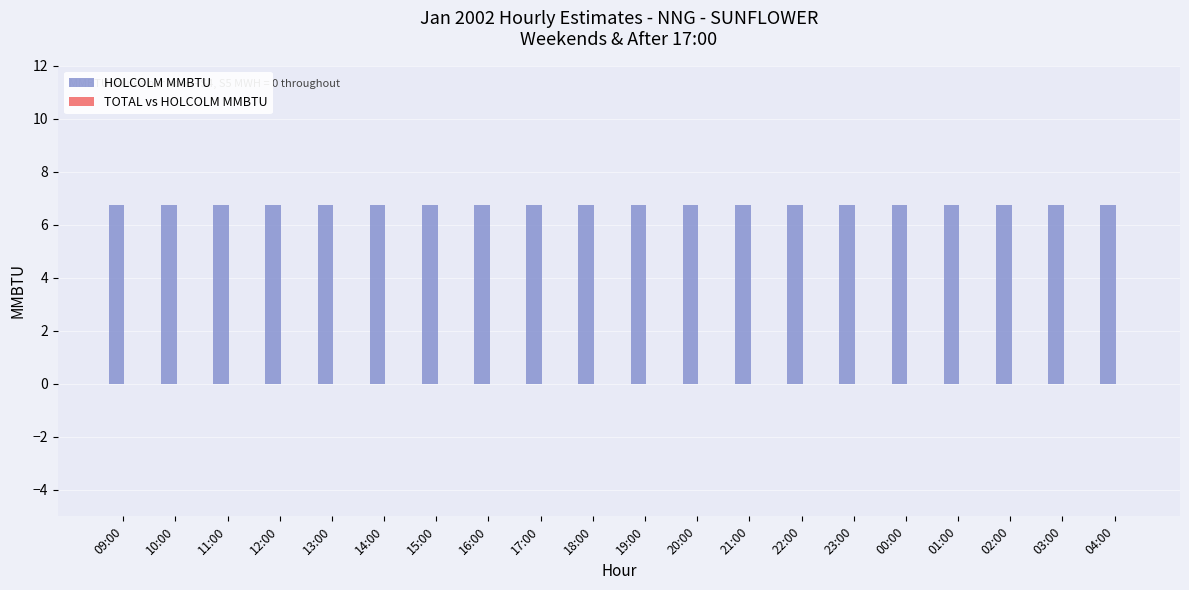

What is the label of the 8th bar from the right?

21:00